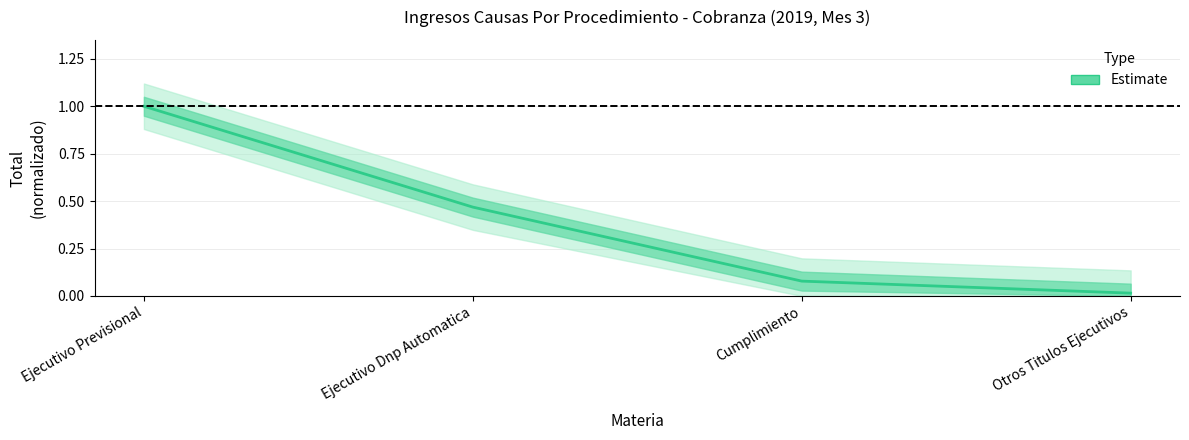

What position from the left is Ejecutivo Dnp Automatica?

2